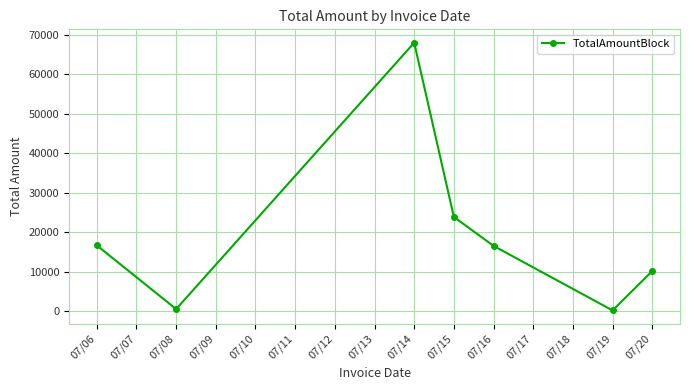

What is the value of the 7th point from the left?

10208.6